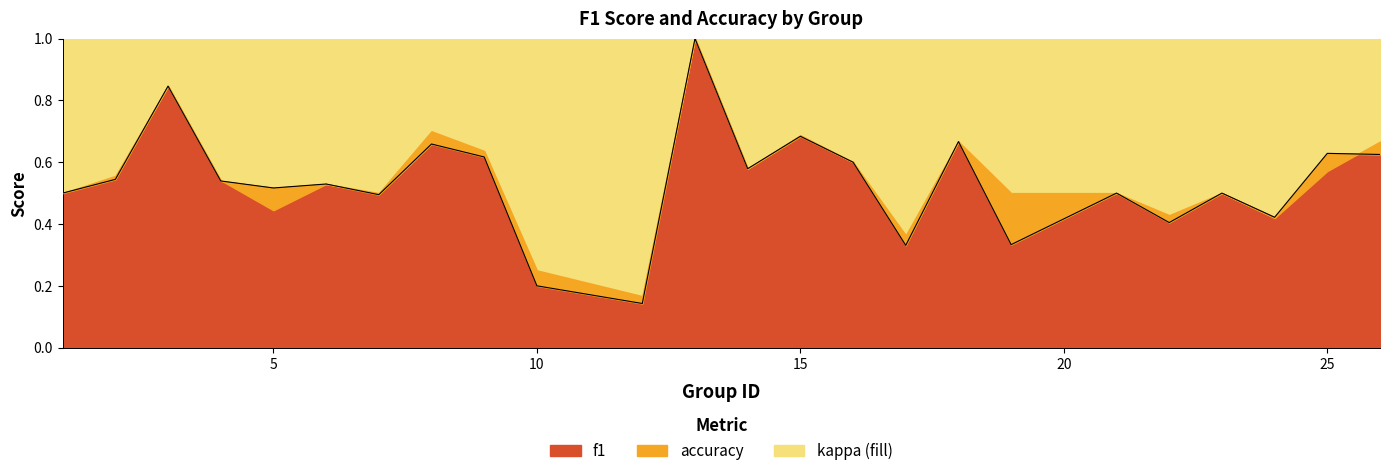

What is the average value?

0.5